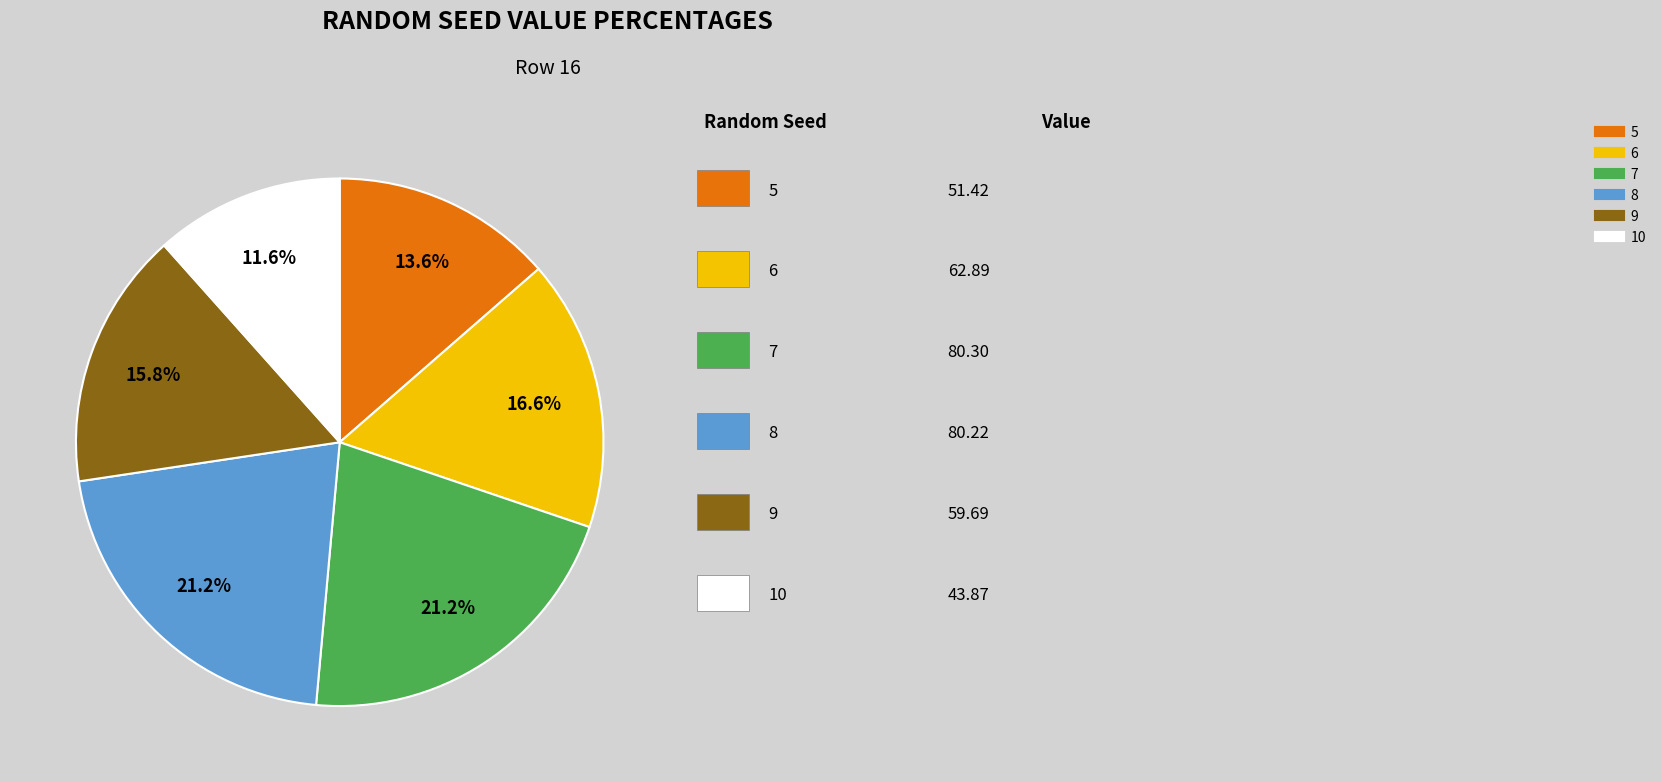

To the nearest percent, what percentage of the pie is 5?

14%